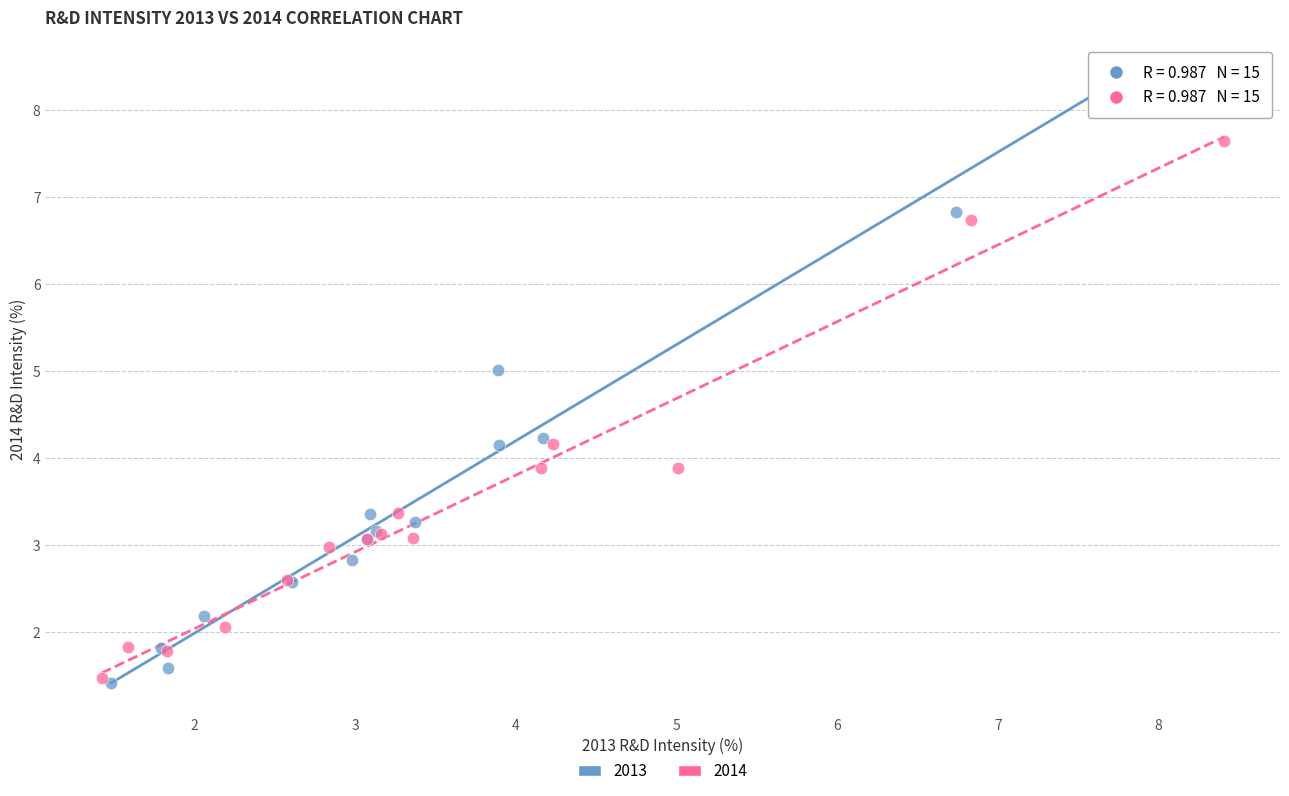

Which series contains the highest Y value?

2013